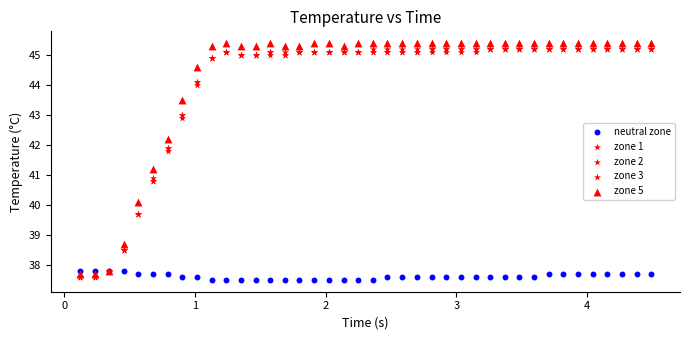

What are all the series names shown in the legend?

neutral zone, zone 1, zone 2, zone 3, zone 5